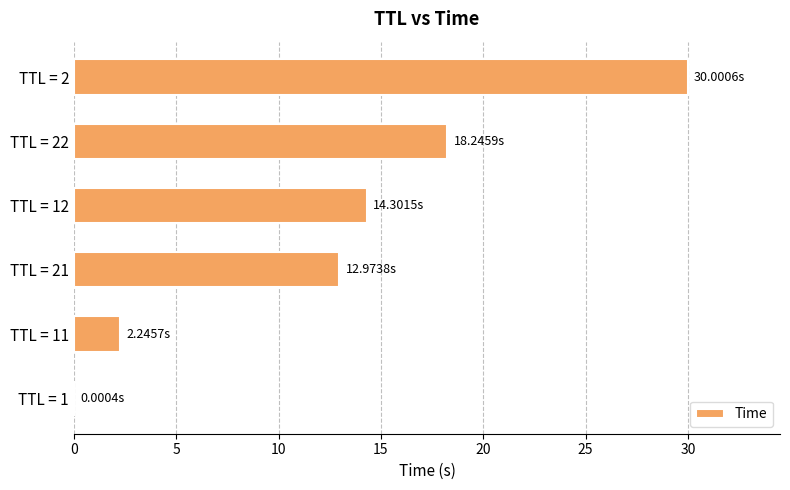

Which label corresponds to the largest value in the chart?

TTL = 2